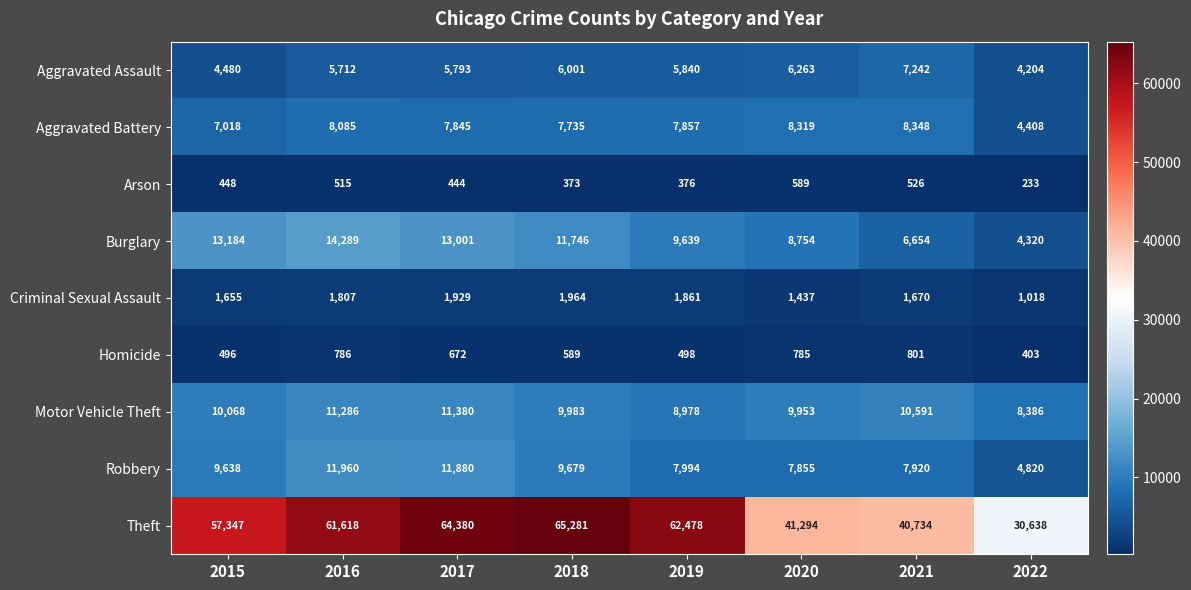

What value does the Motor Vehicle Theft series have at 2021, to the nearest 100?

10600